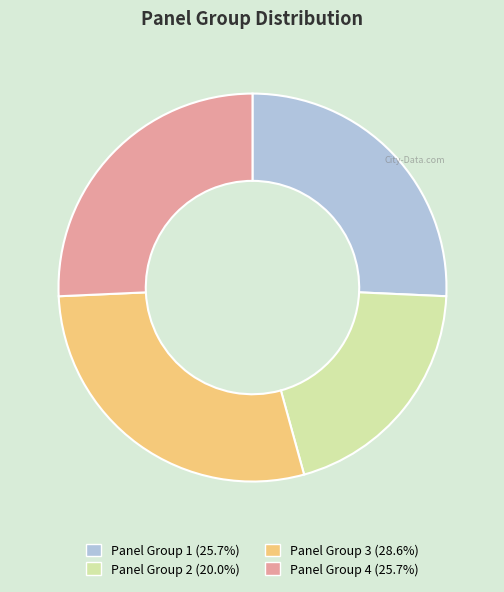

Do Panel Group 3 (28.6%) and Panel Group 4 (25.7%) together represent more than half of the pie?

Yes